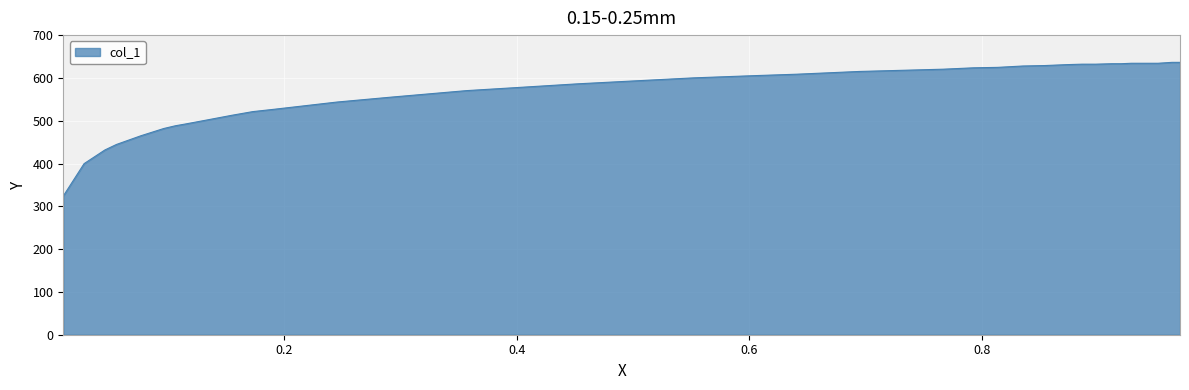

What is the difference between the maximum and minimum values?

312.5